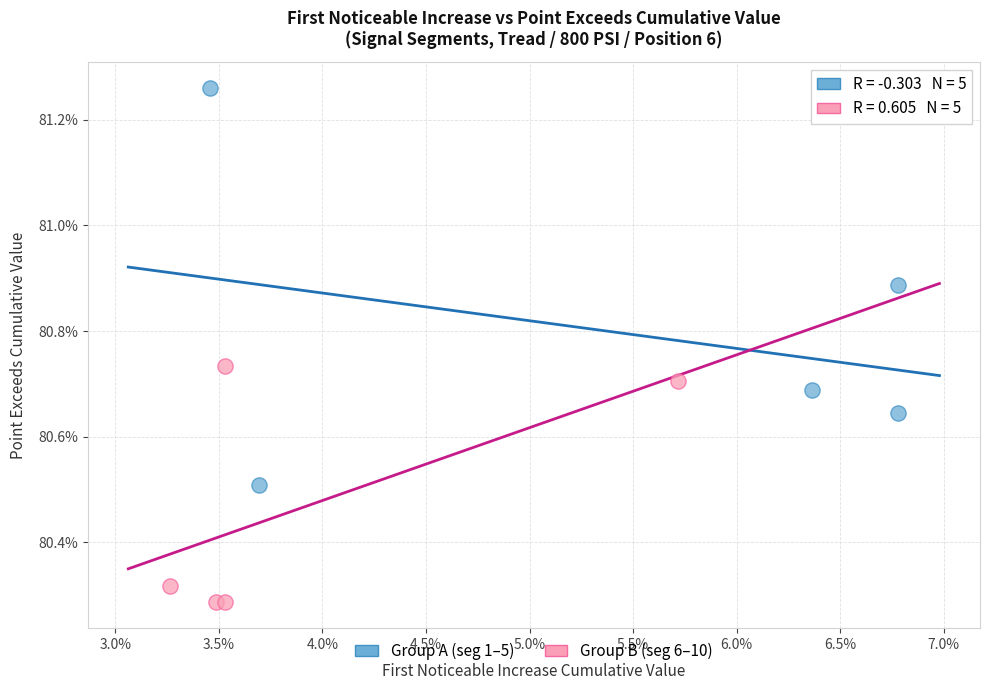

What are all the series names shown in the legend?

Group A (seg 1–5), Group B (seg 6–10)